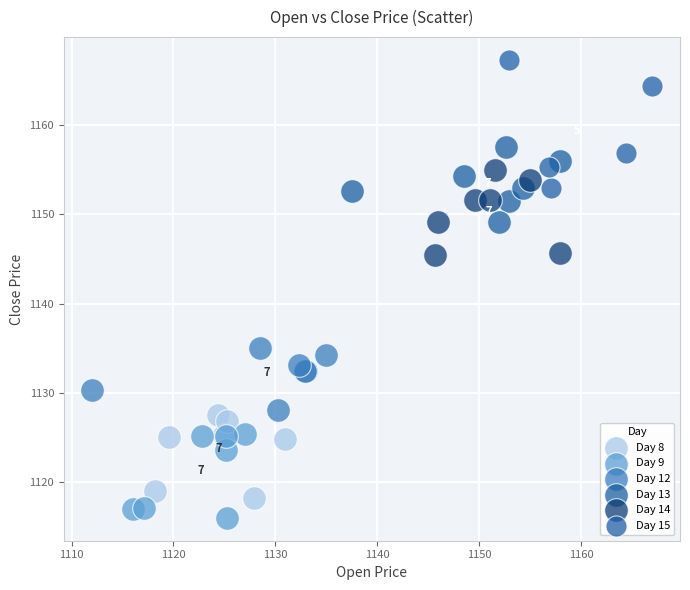

Which series has the largest Y range (max minus min)?

Day 15